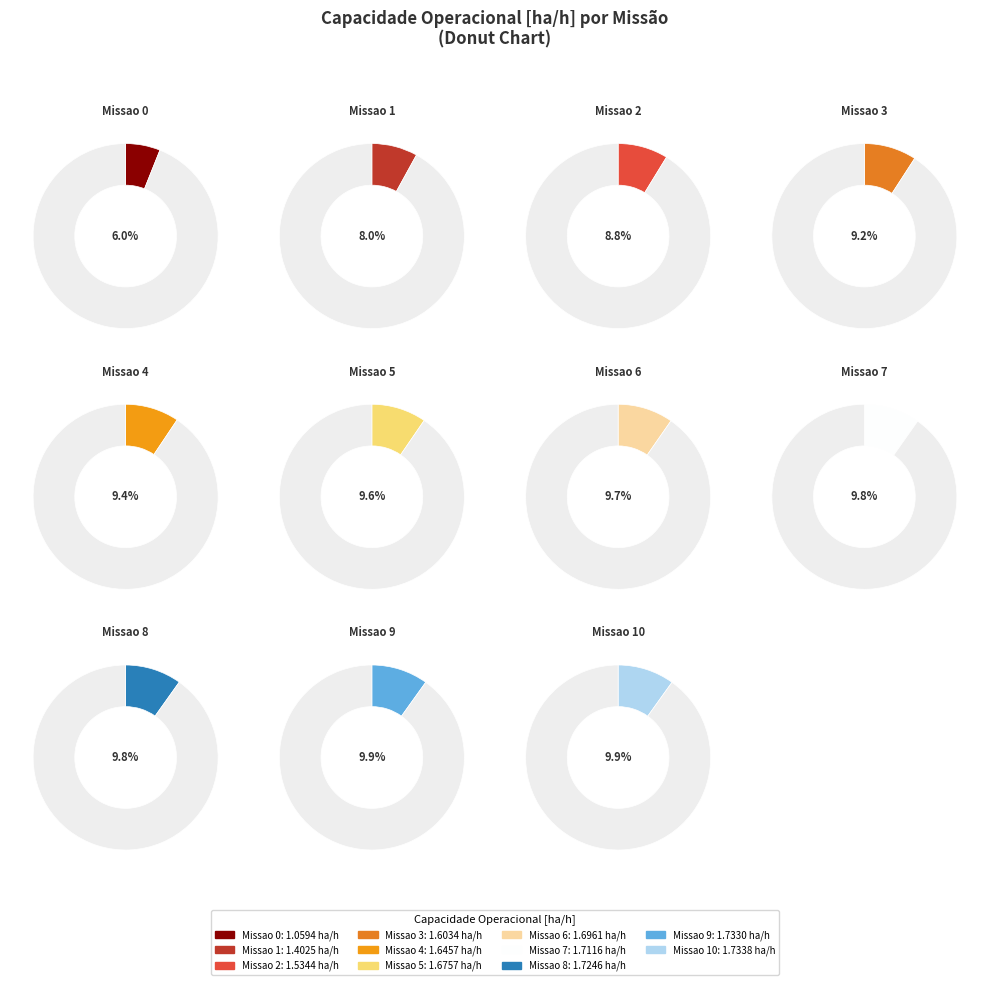

How much of the chart is everything except 2?

91.2%